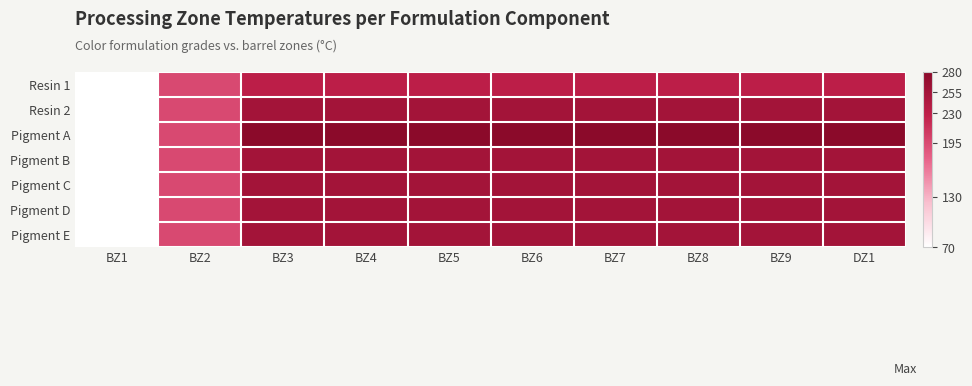

Reading right to left, list all the values displayed in this chart.

Resin 1: DZ1=230	BZ9=230	BZ8=230	BZ7=230	BZ6=230	BZ5=230	BZ4=230	BZ3=230	BZ2=195	BZ1=70
Resin 2: DZ1=255	BZ9=255	BZ8=255	BZ7=255	BZ6=255	BZ5=255	BZ4=255	BZ3=255	BZ2=195	BZ1=70
Pigment A: DZ1=280	BZ9=280	BZ8=280	BZ7=280	BZ6=280	BZ5=280	BZ4=280	BZ3=280	BZ2=195	BZ1=70
Pigment B: DZ1=255	BZ9=255	BZ8=255	BZ7=255	BZ6=255	BZ5=255	BZ4=255	BZ3=255	BZ2=195	BZ1=70
Pigment C: DZ1=255	BZ9=255	BZ8=255	BZ7=255	BZ6=255	BZ5=255	BZ4=255	BZ3=255	BZ2=195	BZ1=70
Pigment D: DZ1=255	BZ9=255	BZ8=255	BZ7=255	BZ6=255	BZ5=255	BZ4=255	BZ3=255	BZ2=195	BZ1=70
Pigment E: DZ1=255	BZ9=255	BZ8=255	BZ7=255	BZ6=255	BZ5=255	BZ4=255	BZ3=255	BZ2=195	BZ1=70